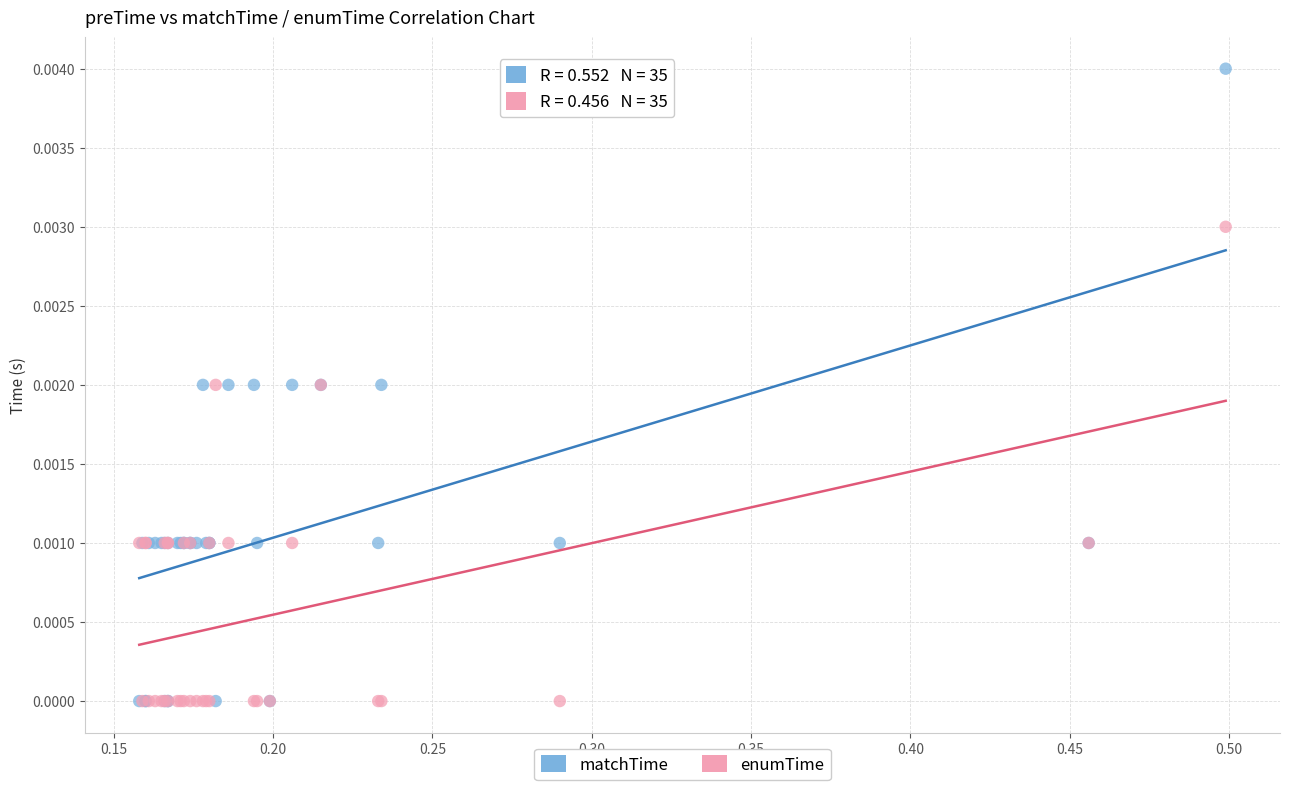

Which series reaches the maximum Y coordinate?

matchTime